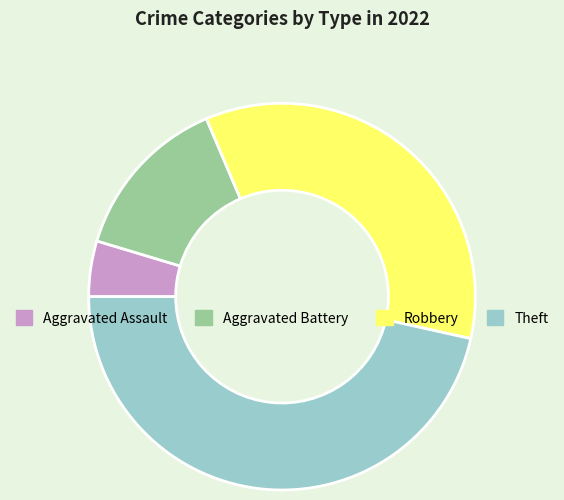

Combined, do Aggravated Assault and Theft account for over 50%?

Yes